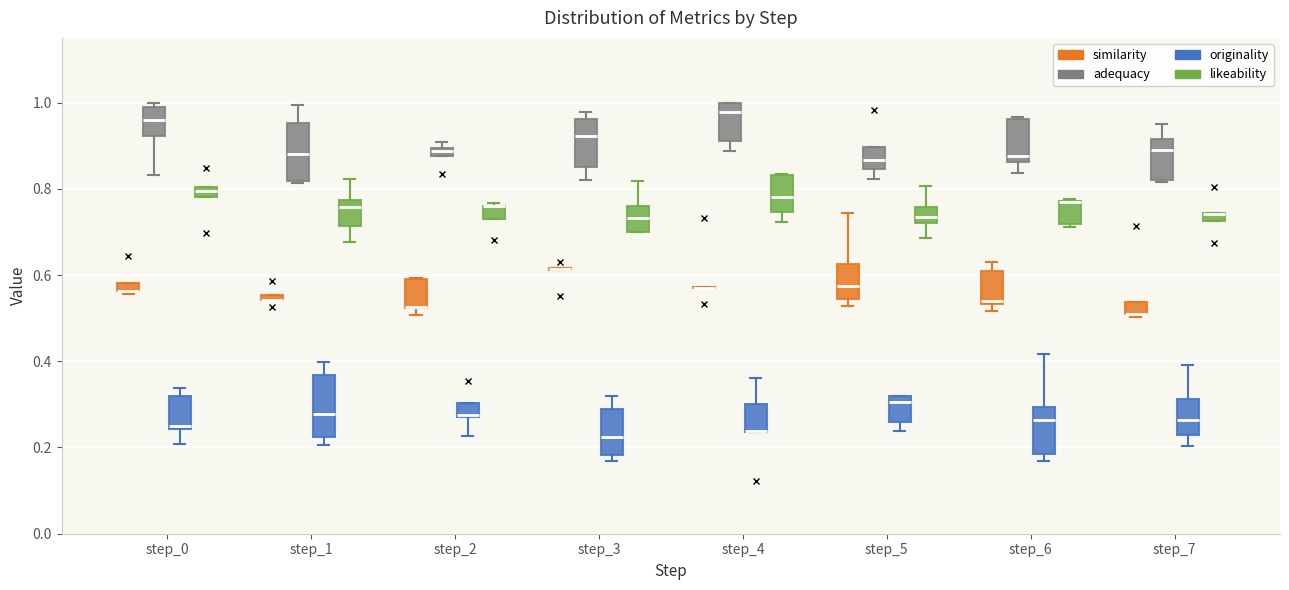

Where is the upper edge of the box for step_0 (similarity) on the y-axis? The values are not printed on the chart, so give them approximately, as read against the axis.

0.58